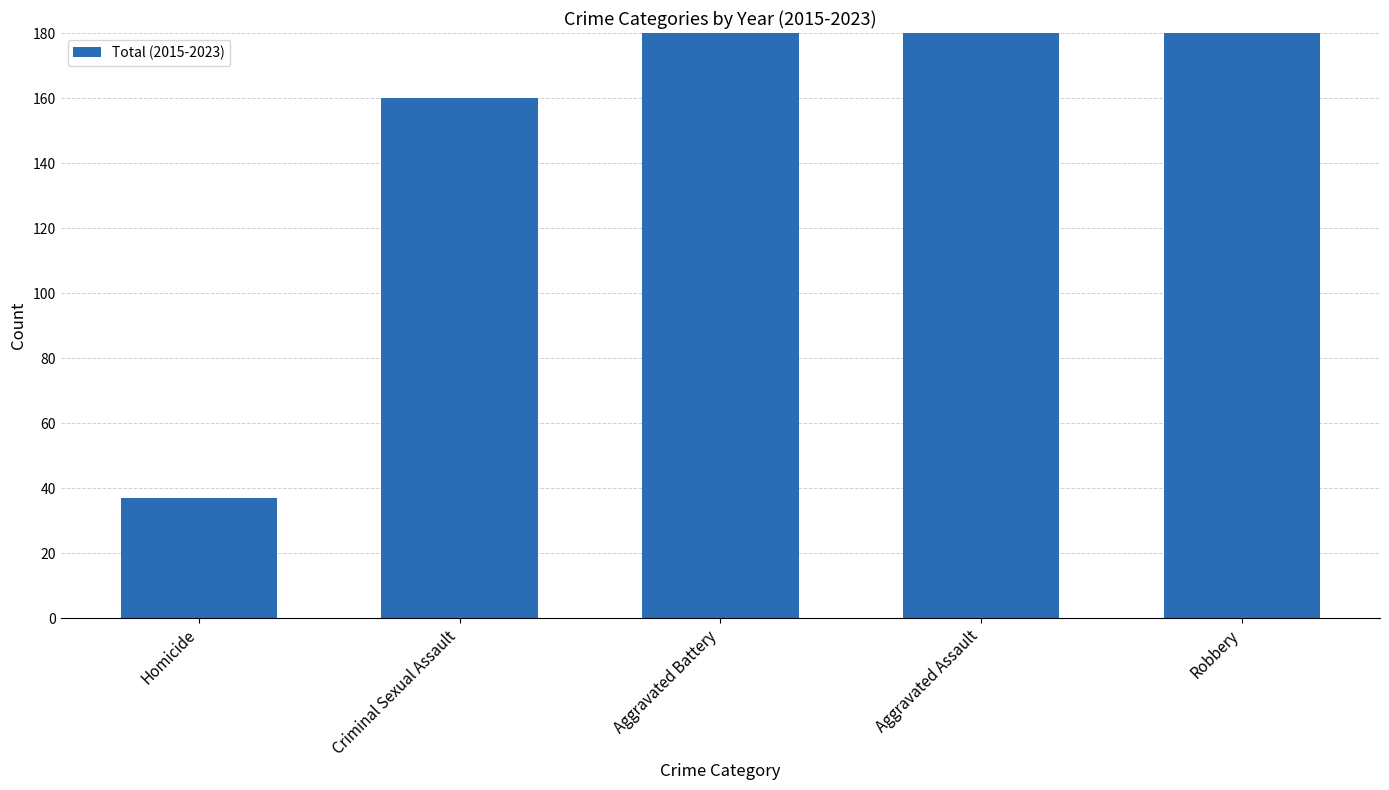

Is it true that the value at Criminal Sexual Assault is 160?

True